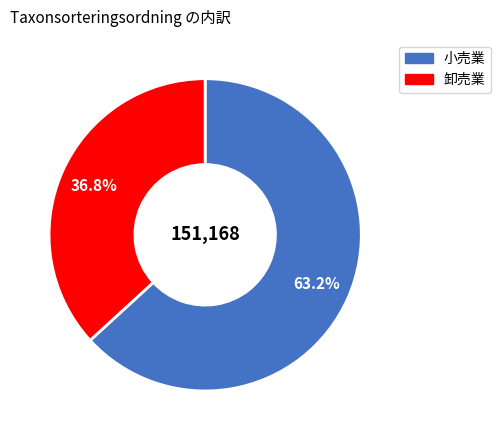

Is there a majority slice in this chart?

Yes